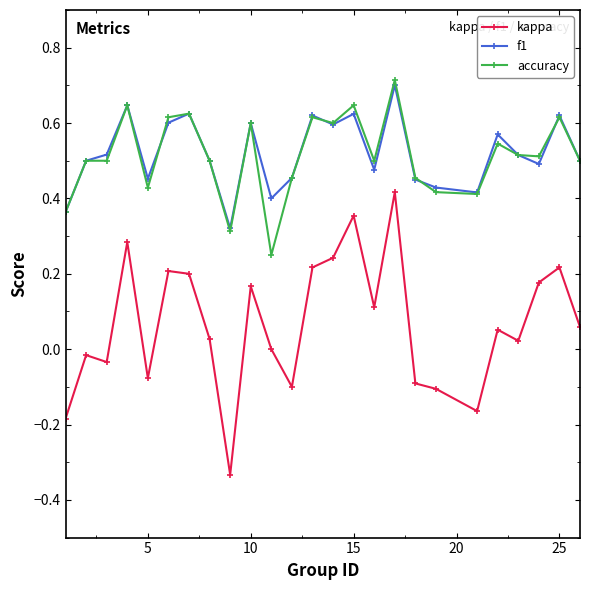

At how many categories does at least one series exceed 0?

25